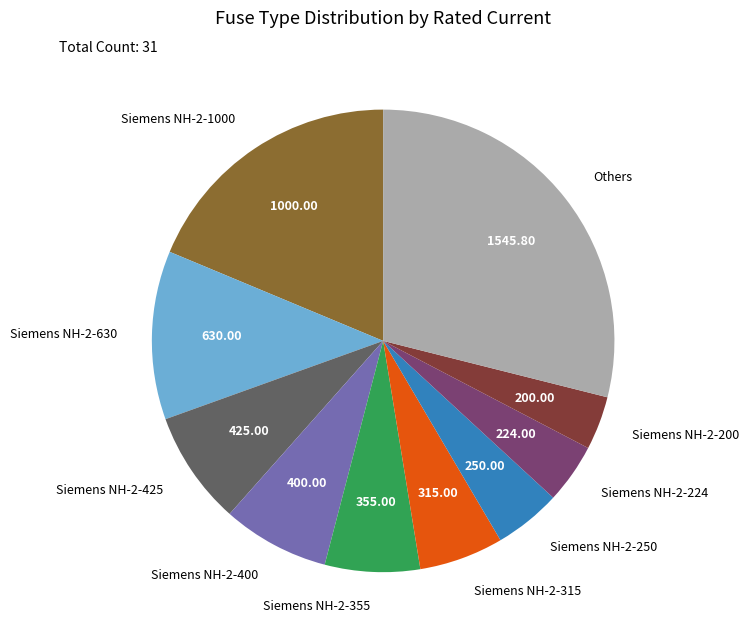

What is the largest slice in the pie chart?

Others